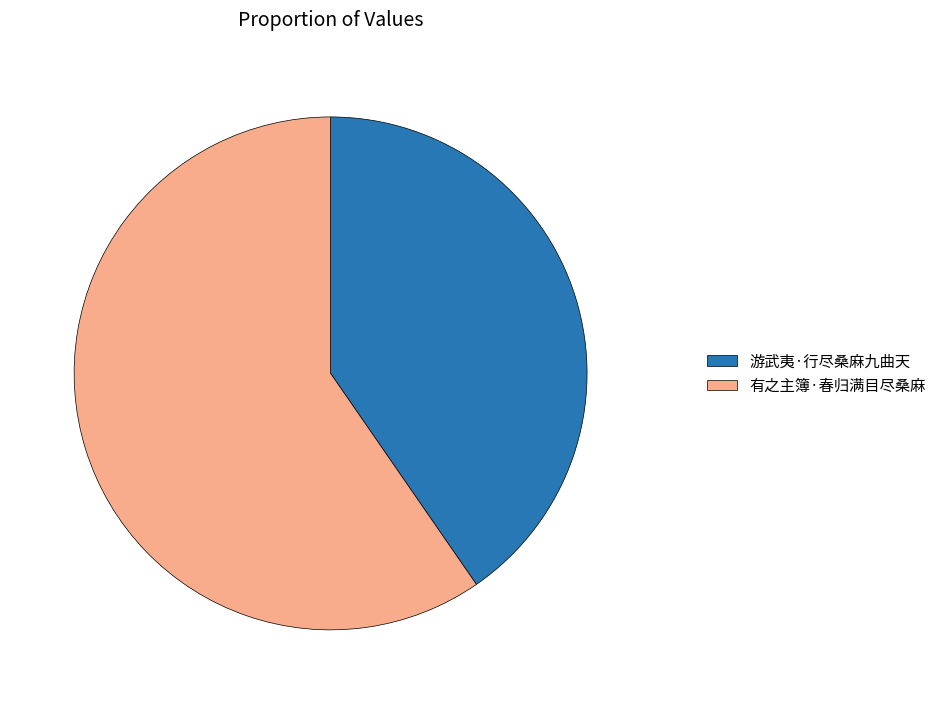

Which slice is the largest?

有之主簿·春归满目尽桑麻